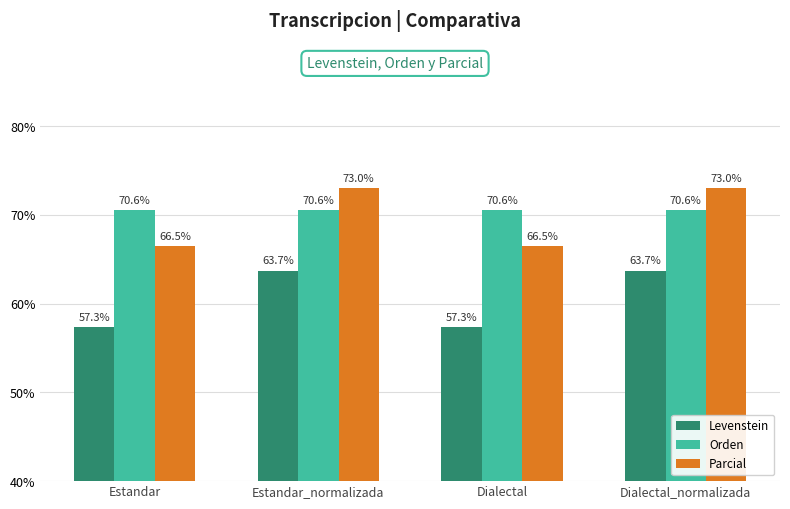

What position from the right is Dialectal_normalizada?

1